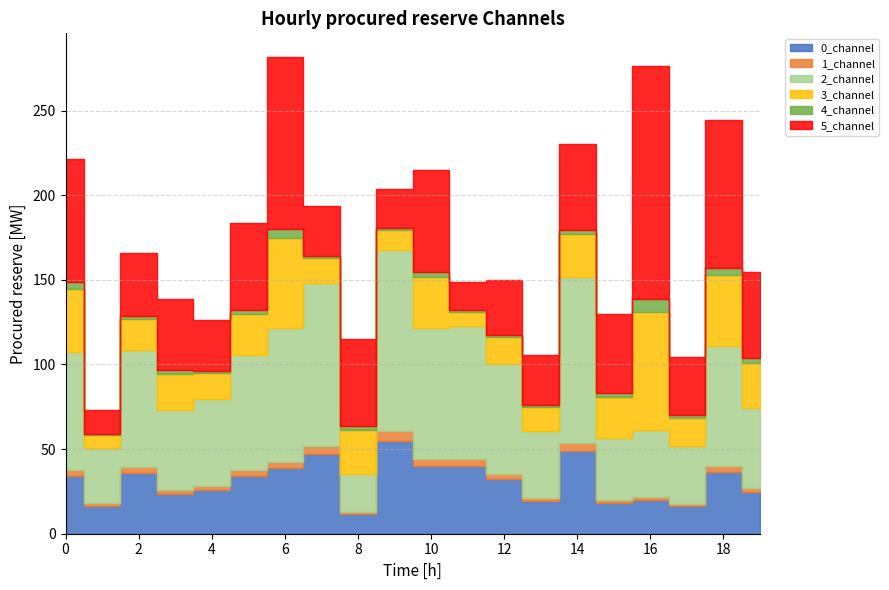

Reading right to left, transcribe all the data shown in this chart.

0_channel: 19=24.4	18=36.4	17=16.3	16=19.7	15=18.3	14=49.0	13=19.4	12=32.4	11=40.1	10=40.2	9=54.9	8=11.5	7=47.2	6=38.6	5=34.0	4=25.8	3=23.6	2=35.8	1=16.6	0=34.2
1_channel: 19=2.4	18=3.7	17=1.5	16=2.0	15=1.8	14=4.8	13=1.9	12=3.2	11=4.1	10=4.2	9=5.6	8=1.1	7=4.6	6=3.7	5=3.4	4=2.6	3=2.4	2=3.7	1=1.7	0=3.3
2_channel: 19=47.7	18=70.7	17=33.8	16=39.4	15=36.6	14=97.8	13=39.4	12=64.7	11=78.7	10=77.0	9=107.3	8=22.8	7=96.4	6=79.5	5=68.2	4=51.2	3=47.0	2=68.9	1=32.6	0=69.6
3_channel: 19=26.4	18=42.3	17=16.7	16=70.3	15=24.0	14=25.4	13=14.2	12=15.8	11=8.4	10=30.1	9=11.6	8=25.8	7=14.6	6=53.0	5=24.5	4=15.2	3=21.3	2=18.3	1=7.2	0=37.8
4_channel: 19=2.7	18=4.1	17=1.6	16=7.2	15=2.5	14=2.5	13=1.3	12=1.5	11=0.8	10=3.0	9=1.2	8=2.5	7=1.5	6=5.5	5=2.4	4=1.5	3=2.2	2=1.8	1=0.7	0=4.0
5_channel: 19=50.9	18=87.3	17=34.2	16=137.8	15=46.4	14=51.0	13=29.4	12=32.1	11=16.5	10=60.8	9=23.1	8=51.5	7=29.1	6=101.3	5=50.9	4=30.2	3=41.9	2=37.8	1=14.4	0=72.7